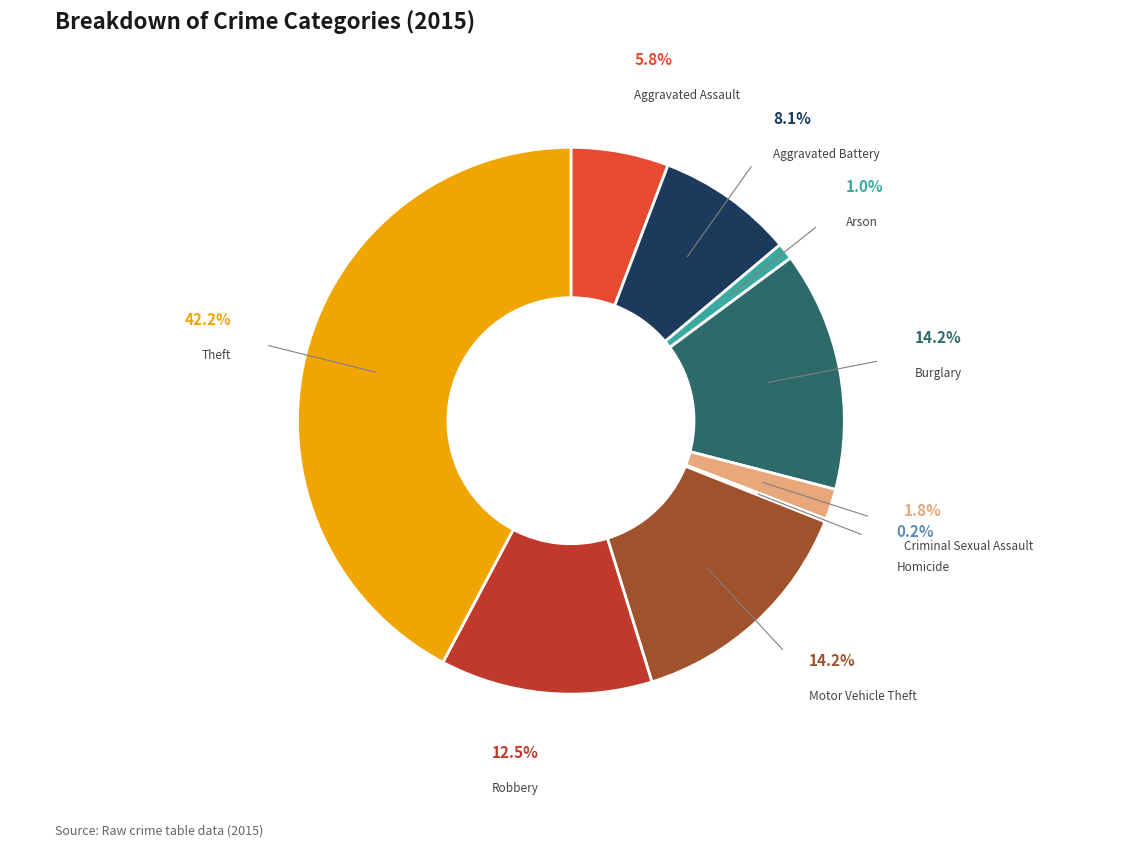

True or false: Arson accounts for 12% of the total.

False